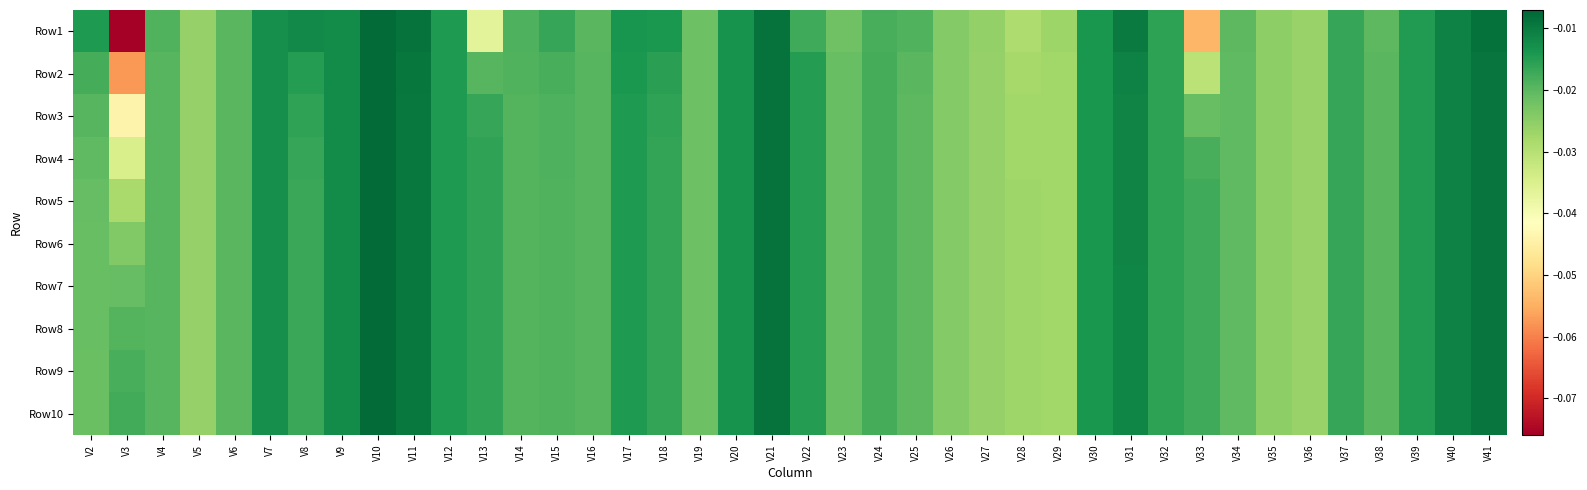

Reading left to right, list all the values displayed in this chart.

Row1: V2=-0.0	V3=-0.1	V4=-0.0	V5=-0.0	V6=-0.0	V7=-0.0	V8=-0.0	V9=-0.0	V10=-0.0	V11=-0.0	V12=-0.0	V13=-0.0	V14=-0.0	V15=-0.0	V16=-0.0	V17=-0.0	V18=-0.0	V19=-0.0	V20=-0.0	V21=-0.0	V22=-0.0	V23=-0.0	V24=-0.0	V25=-0.0	V26=-0.0	V27=-0.0	V28=-0.0	V29=-0.0	V30=-0.0	V31=-0.0	V32=-0.0	V33=-0.1	V34=-0.0	V35=-0.0	V36=-0.0	V37=-0.0	V38=-0.0	V39=-0.0	V40=-0.0	V41=-0.0
Row2: V2=-0.0	V3=-0.1	V4=-0.0	V5=-0.0	V6=-0.0	V7=-0.0	V8=-0.0	V9=-0.0	V10=-0.0	V11=-0.0	V12=-0.0	V13=-0.0	V14=-0.0	V15=-0.0	V16=-0.0	V17=-0.0	V18=-0.0	V19=-0.0	V20=-0.0	V21=-0.0	V22=-0.0	V23=-0.0	V24=-0.0	V25=-0.0	V26=-0.0	V27=-0.0	V28=-0.0	V29=-0.0	V30=-0.0	V31=-0.0	V32=-0.0	V33=-0.0	V34=-0.0	V35=-0.0	V36=-0.0	V37=-0.0	V38=-0.0	V39=-0.0	V40=-0.0	V41=-0.0
Row3: V2=-0.0	V3=-0.0	V4=-0.0	V5=-0.0	V6=-0.0	V7=-0.0	V8=-0.0	V9=-0.0	V10=-0.0	V11=-0.0	V12=-0.0	V13=-0.0	V14=-0.0	V15=-0.0	V16=-0.0	V17=-0.0	V18=-0.0	V19=-0.0	V20=-0.0	V21=-0.0	V22=-0.0	V23=-0.0	V24=-0.0	V25=-0.0	V26=-0.0	V27=-0.0	V28=-0.0	V29=-0.0	V30=-0.0	V31=-0.0	V32=-0.0	V33=-0.0	V34=-0.0	V35=-0.0	V36=-0.0	V37=-0.0	V38=-0.0	V39=-0.0	V40=-0.0	V41=-0.0
Row4: V2=-0.0	V3=-0.0	V4=-0.0	V5=-0.0	V6=-0.0	V7=-0.0	V8=-0.0	V9=-0.0	V10=-0.0	V11=-0.0	V12=-0.0	V13=-0.0	V14=-0.0	V15=-0.0	V16=-0.0	V17=-0.0	V18=-0.0	V19=-0.0	V20=-0.0	V21=-0.0	V22=-0.0	V23=-0.0	V24=-0.0	V25=-0.0	V26=-0.0	V27=-0.0	V28=-0.0	V29=-0.0	V30=-0.0	V31=-0.0	V32=-0.0	V33=-0.0	V34=-0.0	V35=-0.0	V36=-0.0	V37=-0.0	V38=-0.0	V39=-0.0	V40=-0.0	V41=-0.0
Row5: V2=-0.0	V3=-0.0	V4=-0.0	V5=-0.0	V6=-0.0	V7=-0.0	V8=-0.0	V9=-0.0	V10=-0.0	V11=-0.0	V12=-0.0	V13=-0.0	V14=-0.0	V15=-0.0	V16=-0.0	V17=-0.0	V18=-0.0	V19=-0.0	V20=-0.0	V21=-0.0	V22=-0.0	V23=-0.0	V24=-0.0	V25=-0.0	V26=-0.0	V27=-0.0	V28=-0.0	V29=-0.0	V30=-0.0	V31=-0.0	V32=-0.0	V33=-0.0	V34=-0.0	V35=-0.0	V36=-0.0	V37=-0.0	V38=-0.0	V39=-0.0	V40=-0.0	V41=-0.0
Row6: V2=-0.0	V3=-0.0	V4=-0.0	V5=-0.0	V6=-0.0	V7=-0.0	V8=-0.0	V9=-0.0	V10=-0.0	V11=-0.0	V12=-0.0	V13=-0.0	V14=-0.0	V15=-0.0	V16=-0.0	V17=-0.0	V18=-0.0	V19=-0.0	V20=-0.0	V21=-0.0	V22=-0.0	V23=-0.0	V24=-0.0	V25=-0.0	V26=-0.0	V27=-0.0	V28=-0.0	V29=-0.0	V30=-0.0	V31=-0.0	V32=-0.0	V33=-0.0	V34=-0.0	V35=-0.0	V36=-0.0	V37=-0.0	V38=-0.0	V39=-0.0	V40=-0.0	V41=-0.0
Row7: V2=-0.0	V3=-0.0	V4=-0.0	V5=-0.0	V6=-0.0	V7=-0.0	V8=-0.0	V9=-0.0	V10=-0.0	V11=-0.0	V12=-0.0	V13=-0.0	V14=-0.0	V15=-0.0	V16=-0.0	V17=-0.0	V18=-0.0	V19=-0.0	V20=-0.0	V21=-0.0	V22=-0.0	V23=-0.0	V24=-0.0	V25=-0.0	V26=-0.0	V27=-0.0	V28=-0.0	V29=-0.0	V30=-0.0	V31=-0.0	V32=-0.0	V33=-0.0	V34=-0.0	V35=-0.0	V36=-0.0	V37=-0.0	V38=-0.0	V39=-0.0	V40=-0.0	V41=-0.0
Row8: V2=-0.0	V3=-0.0	V4=-0.0	V5=-0.0	V6=-0.0	V7=-0.0	V8=-0.0	V9=-0.0	V10=-0.0	V11=-0.0	V12=-0.0	V13=-0.0	V14=-0.0	V15=-0.0	V16=-0.0	V17=-0.0	V18=-0.0	V19=-0.0	V20=-0.0	V21=-0.0	V22=-0.0	V23=-0.0	V24=-0.0	V25=-0.0	V26=-0.0	V27=-0.0	V28=-0.0	V29=-0.0	V30=-0.0	V31=-0.0	V32=-0.0	V33=-0.0	V34=-0.0	V35=-0.0	V36=-0.0	V37=-0.0	V38=-0.0	V39=-0.0	V40=-0.0	V41=-0.0
Row9: V2=-0.0	V3=-0.0	V4=-0.0	V5=-0.0	V6=-0.0	V7=-0.0	V8=-0.0	V9=-0.0	V10=-0.0	V11=-0.0	V12=-0.0	V13=-0.0	V14=-0.0	V15=-0.0	V16=-0.0	V17=-0.0	V18=-0.0	V19=-0.0	V20=-0.0	V21=-0.0	V22=-0.0	V23=-0.0	V24=-0.0	V25=-0.0	V26=-0.0	V27=-0.0	V28=-0.0	V29=-0.0	V30=-0.0	V31=-0.0	V32=-0.0	V33=-0.0	V34=-0.0	V35=-0.0	V36=-0.0	V37=-0.0	V38=-0.0	V39=-0.0	V40=-0.0	V41=-0.0
Row10: V2=-0.0	V3=-0.0	V4=-0.0	V5=-0.0	V6=-0.0	V7=-0.0	V8=-0.0	V9=-0.0	V10=-0.0	V11=-0.0	V12=-0.0	V13=-0.0	V14=-0.0	V15=-0.0	V16=-0.0	V17=-0.0	V18=-0.0	V19=-0.0	V20=-0.0	V21=-0.0	V22=-0.0	V23=-0.0	V24=-0.0	V25=-0.0	V26=-0.0	V27=-0.0	V28=-0.0	V29=-0.0	V30=-0.0	V31=-0.0	V32=-0.0	V33=-0.0	V34=-0.0	V35=-0.0	V36=-0.0	V37=-0.0	V38=-0.0	V39=-0.0	V40=-0.0	V41=-0.0